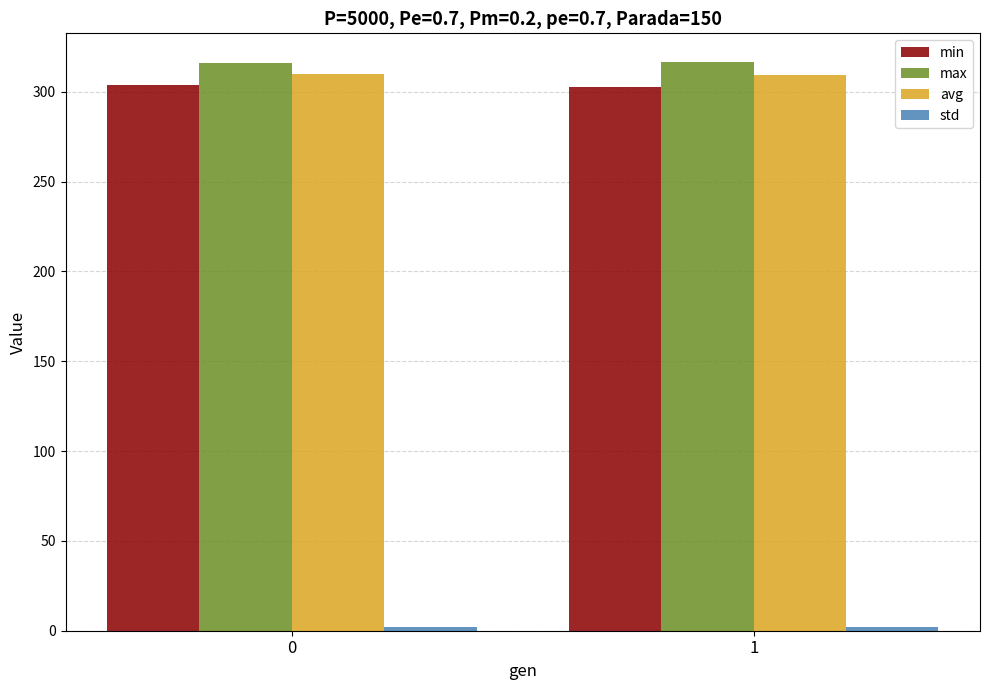

How many max values are between 316 and 317?

2